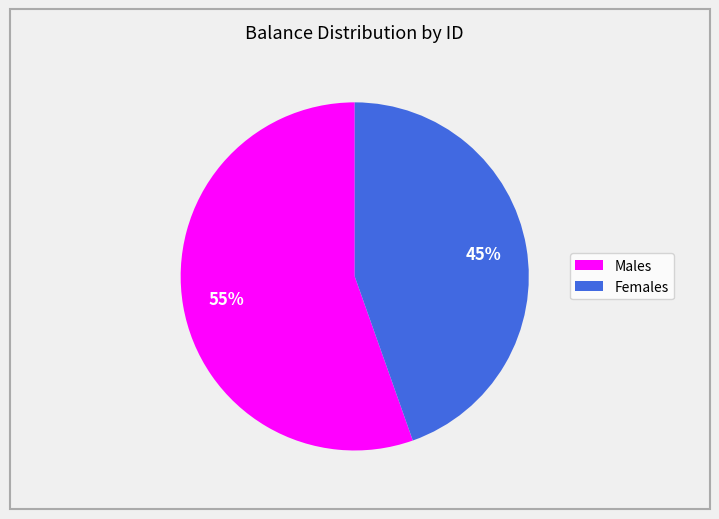

To the nearest percent, what is the average slice percentage?

50%